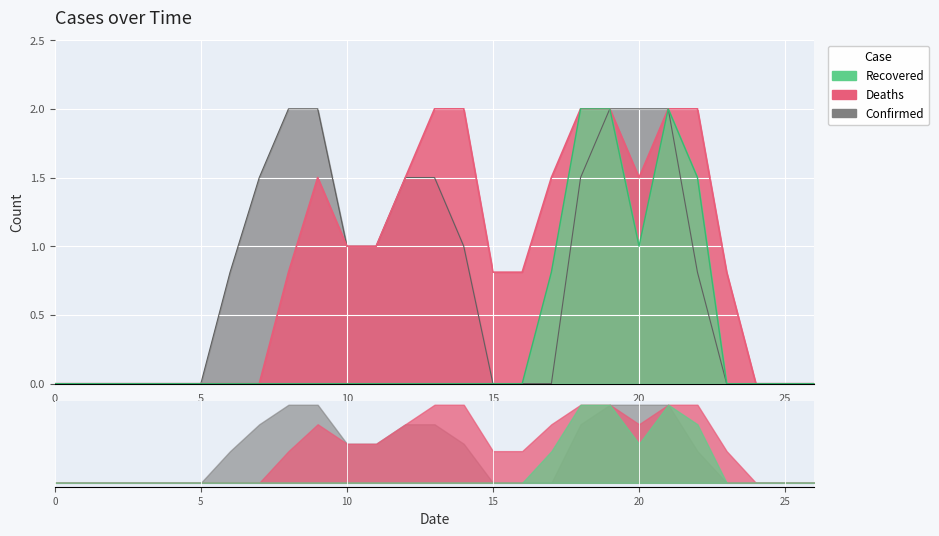

Reading left to right, transcribe all the data shown in this chart.

col_7: 0.0	0.0	0.0	0.0	0.0	0.0	0.0	0.0	0.0	0.0	0.0	0.0	0.0	0.0	0.0	0.0	0.0	0.8	2.0	2.0	1.0	2.0	1.5	0.0	0.0	0.0	0.0
col_12: 0.0	0.0	0.0	0.0	0.0	0.0	0.0	0.0	0.8	1.5	1.0	1.0	1.5	2.0	2.0	0.8	0.8	1.5	2.0	2.0	1.5	2.0	2.0	0.8	0.0	0.0	0.0
col_13: 0.0	0.0	0.0	0.0	0.0	0.0	0.8	1.5	2.0	2.0	1.0	1.0	1.5	1.5	1.0	0.0	0.0	0.0	1.5	2.0	2.0	2.0	0.8	0.0	0.0	0.0	0.0